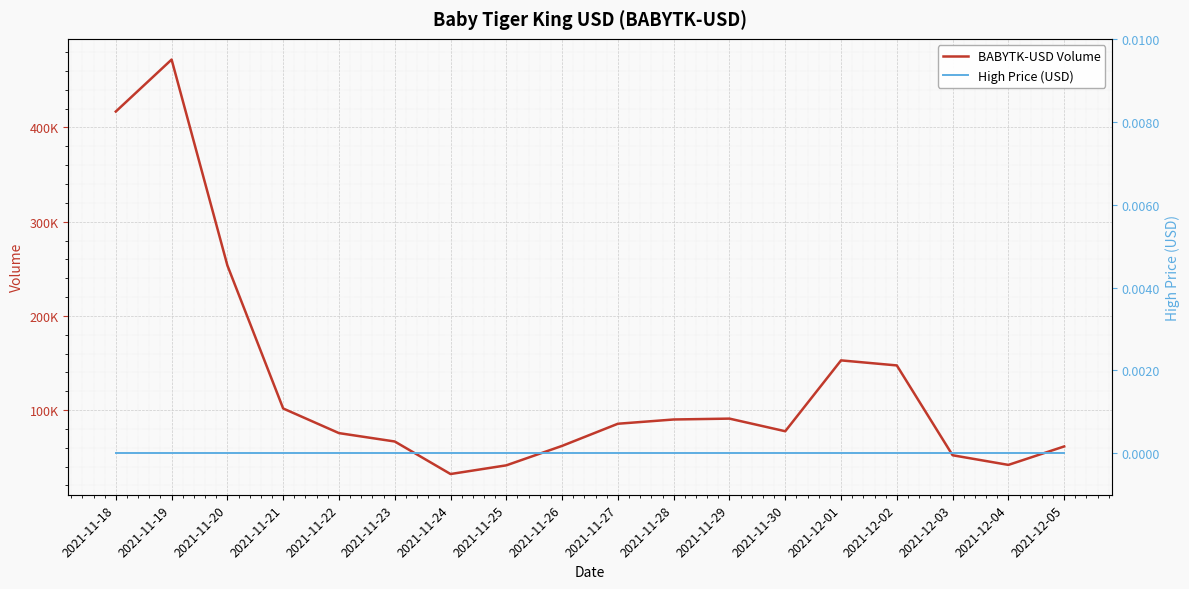

What is the label of the 11th point from the right?

2021-11-25